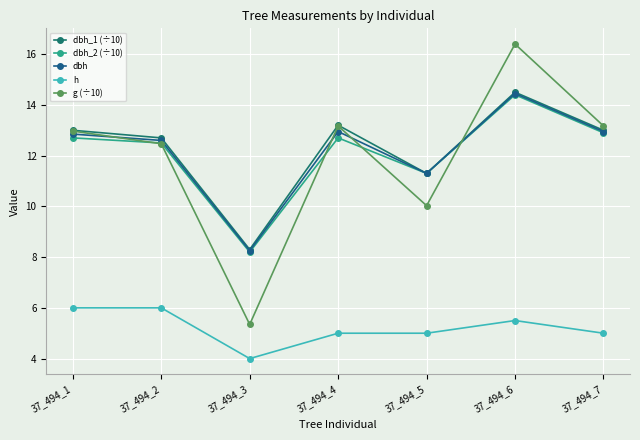

True or false: dbh_2 (÷10) has more than 2 points higher than both neighbors.

False